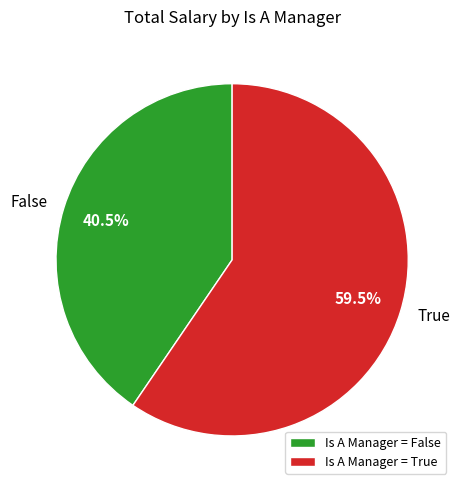

What percentage is NOT represented by False?

59.5%